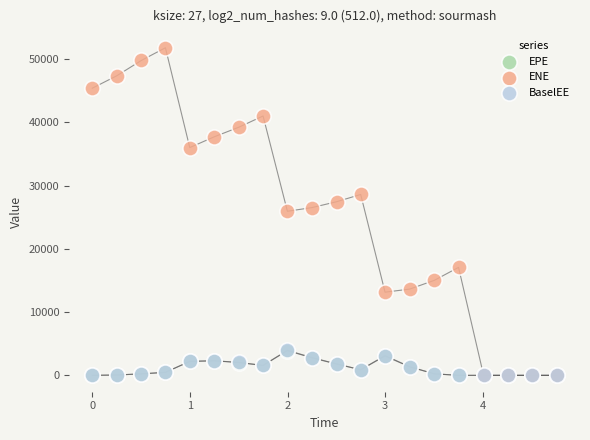

What are all the series names shown in the legend?

EPE, ENE, BaselEE